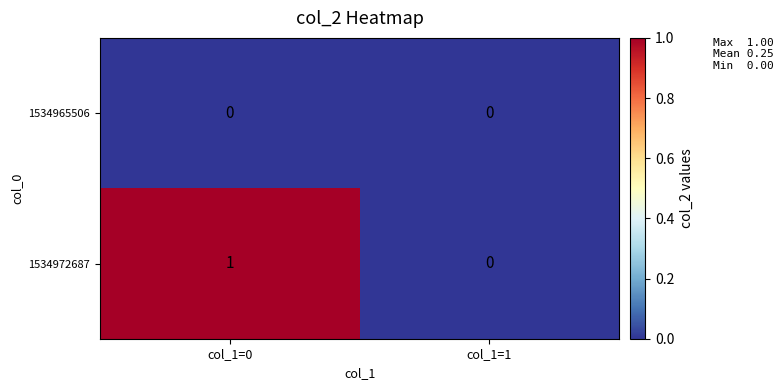

Which series has the largest total across all categories?

1534972687